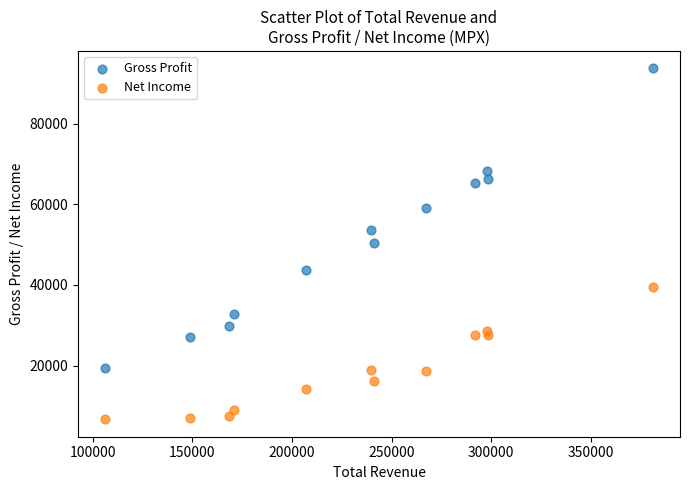

Which series has the widest spread of Y values?

Gross Profit